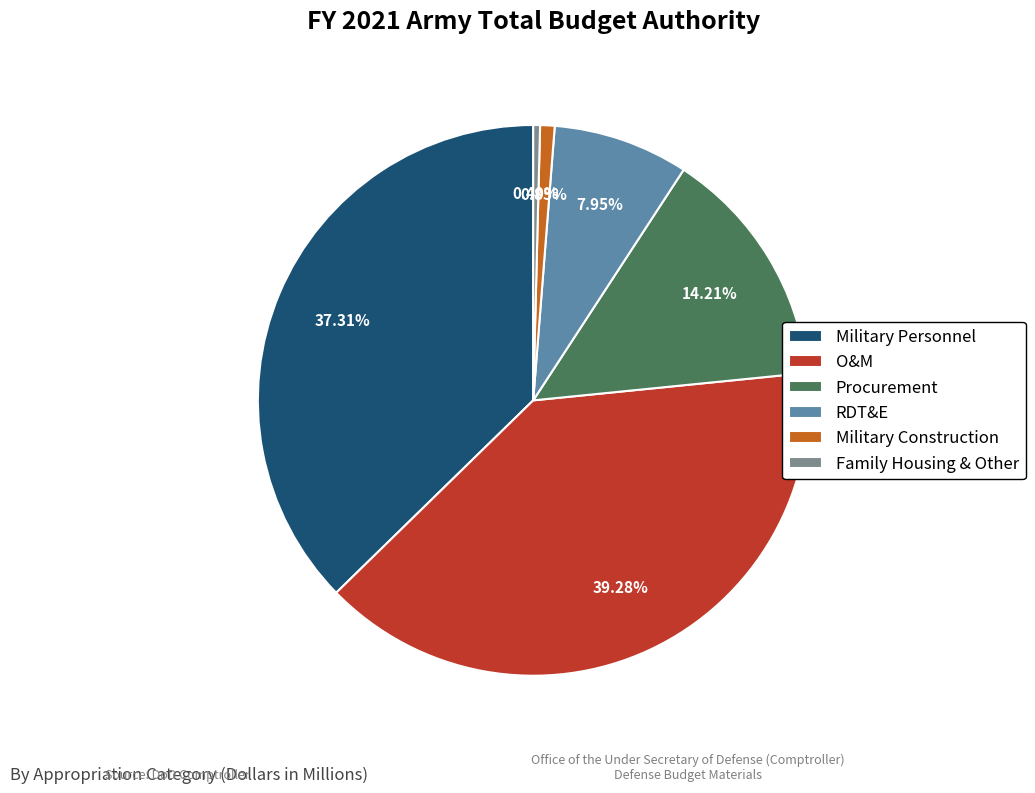

Between Military Construction and RDT&E, which is larger?

RDT&E